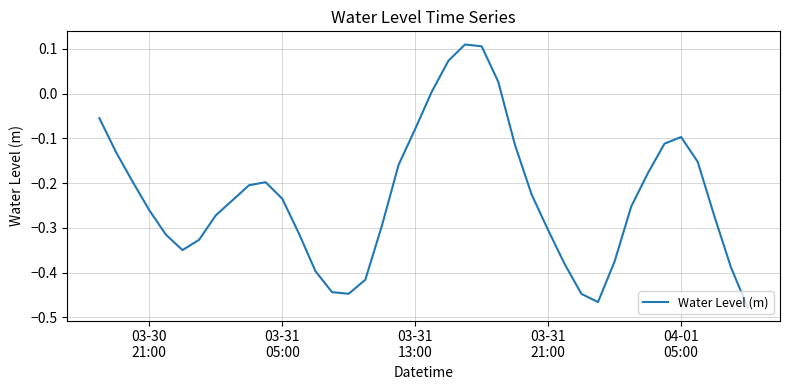

What is the difference between the maximum and minimum values?

0.6